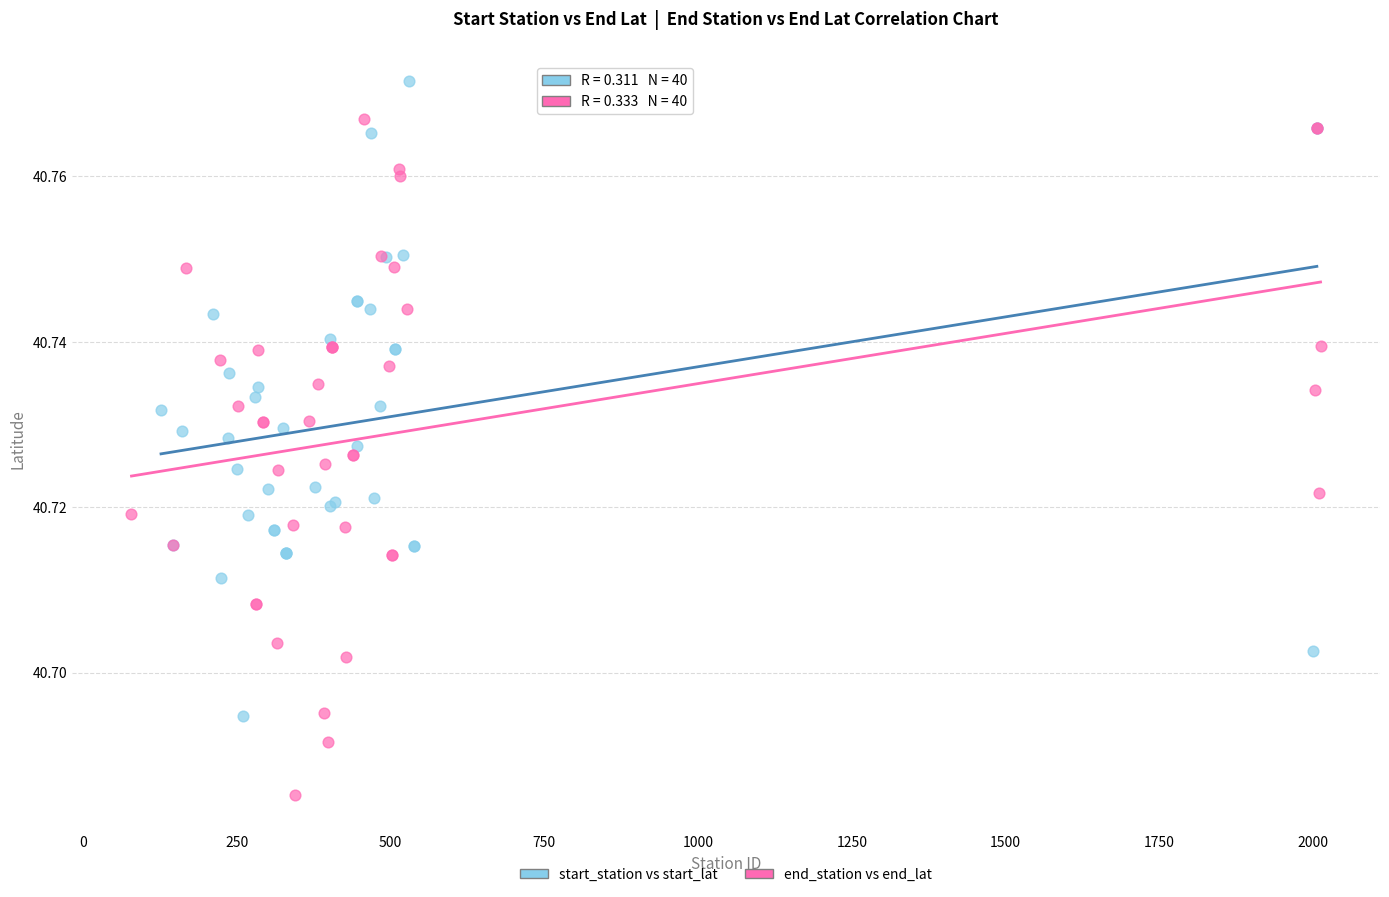

Which series reaches the maximum Y coordinate?

start_station vs start_lat